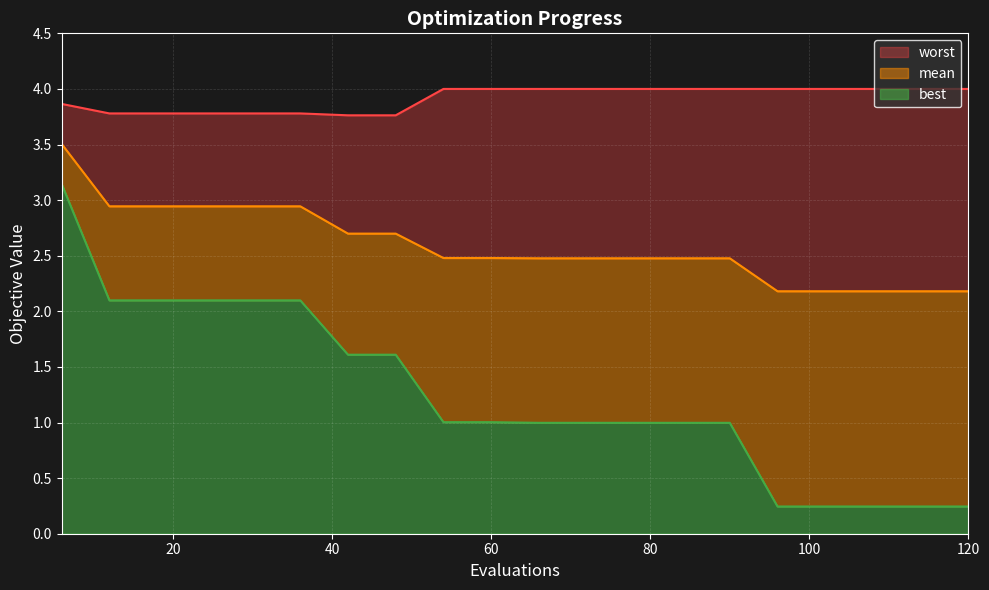

Which series has the largest total across all categories?

worst